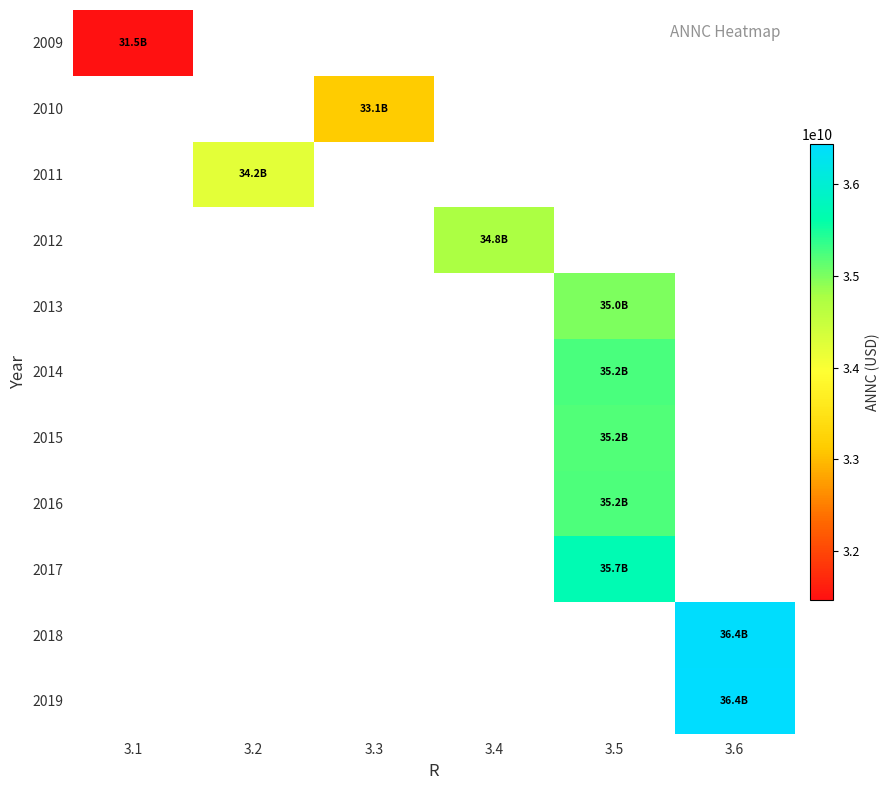

Which category has the lowest value across all series?

3.1